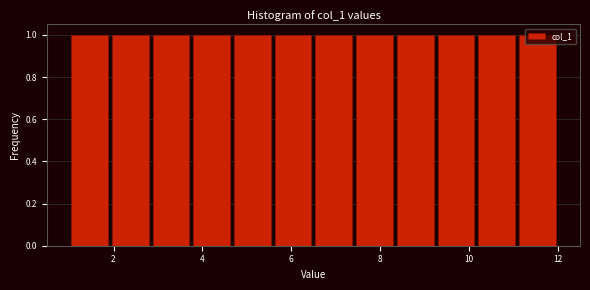

How tall is the bar that spans 11.0 to 12.0 on the x-axis? Neither the bar edges nor the heights are printed on the chart, so give them approximately, as read against the axes.

1